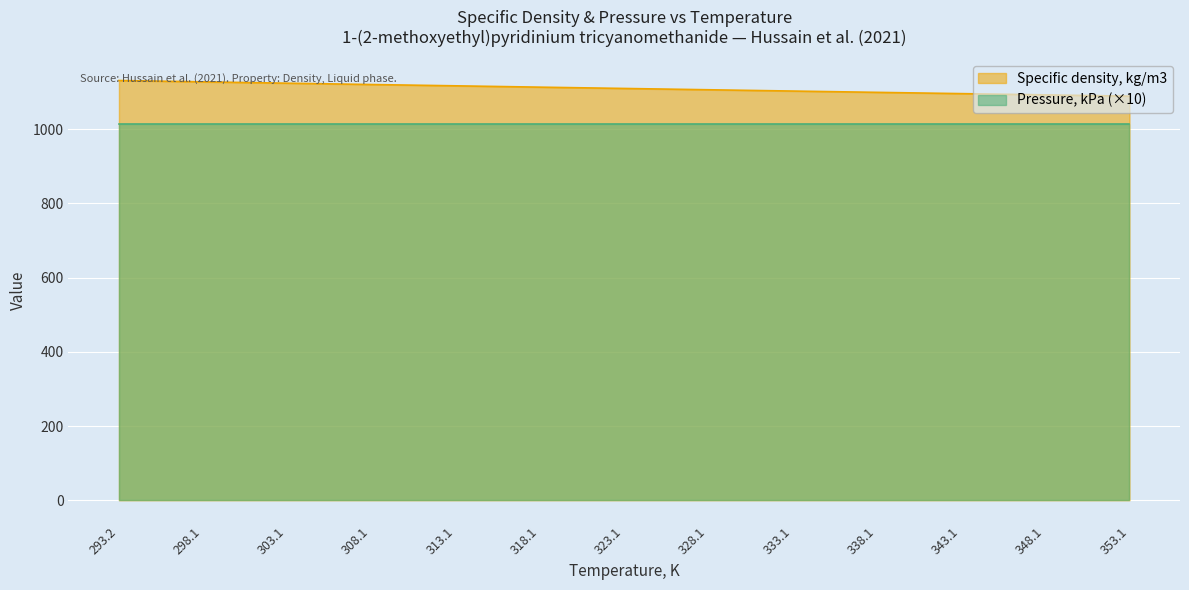

What is the maximum value shown in the chart?

1131.1